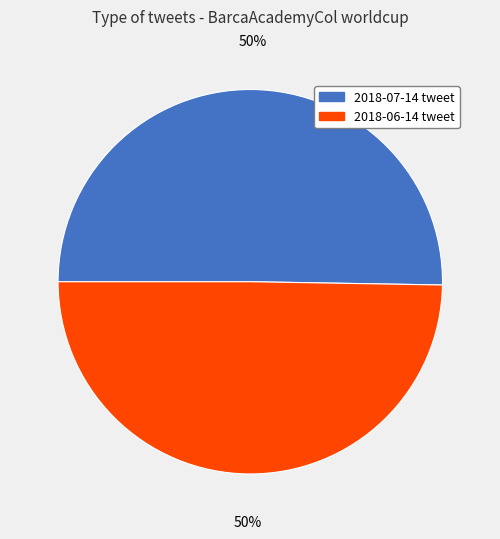

To the nearest percent, what is the average slice percentage?

50%